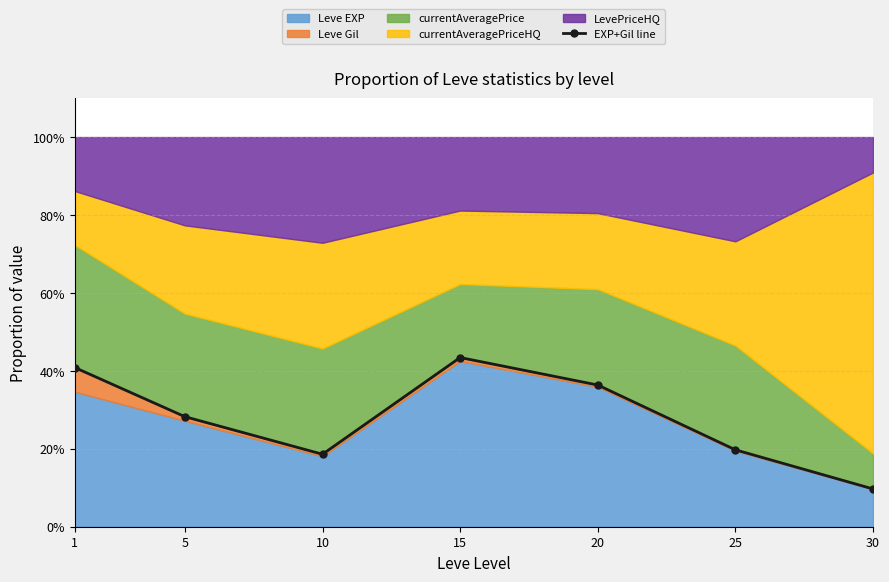

List the labels in order of value, smallest first.

30, 10, 25, 5, 20, 1, 15